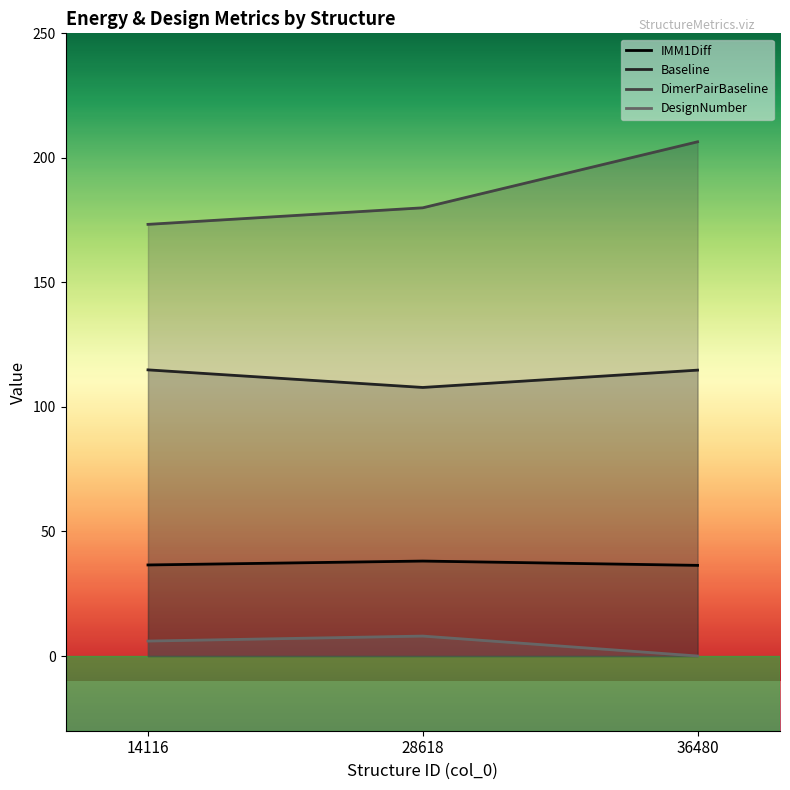

How many lines are shown in the chart?

4